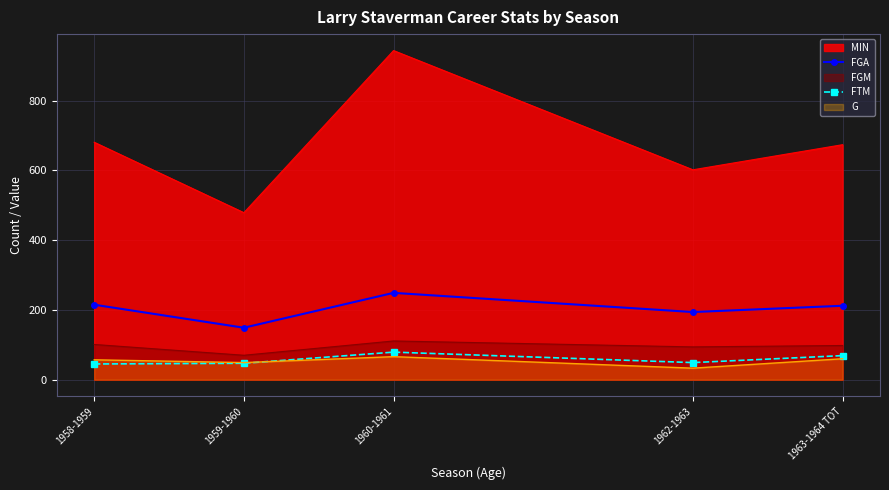

Which series has the largest range (max minus min)?

MIN